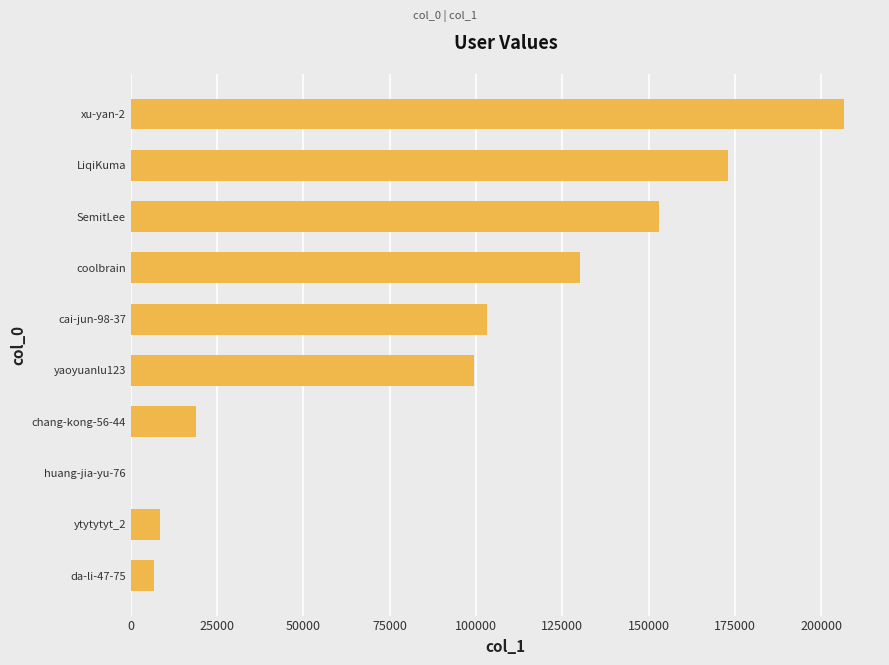

Is it true that the value at coolbrain is 198083?

False